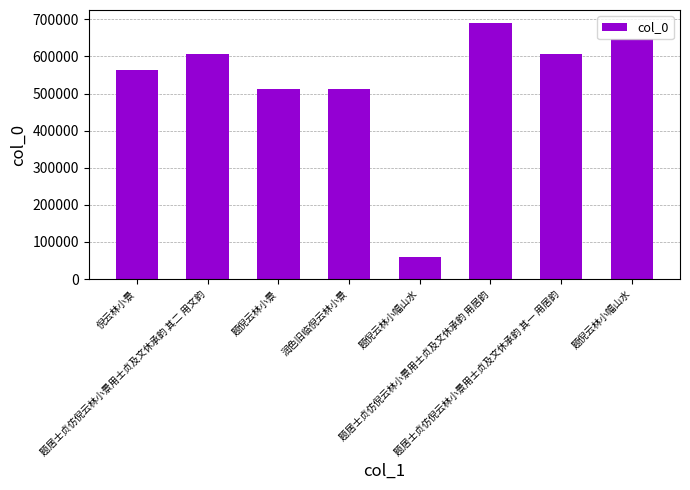

At which label does the data first exceed 605508?

题居士贞仿倪云林小景用士贞及文休承韵 其二 用文韵